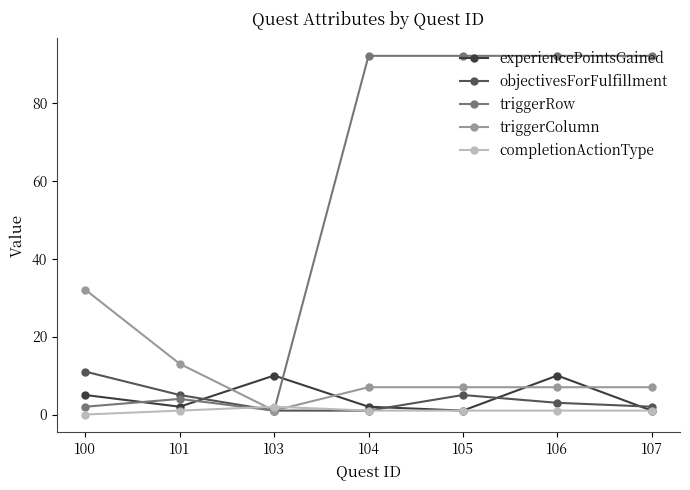

True or false: triggerColumn has a value of 13 at 101.

True